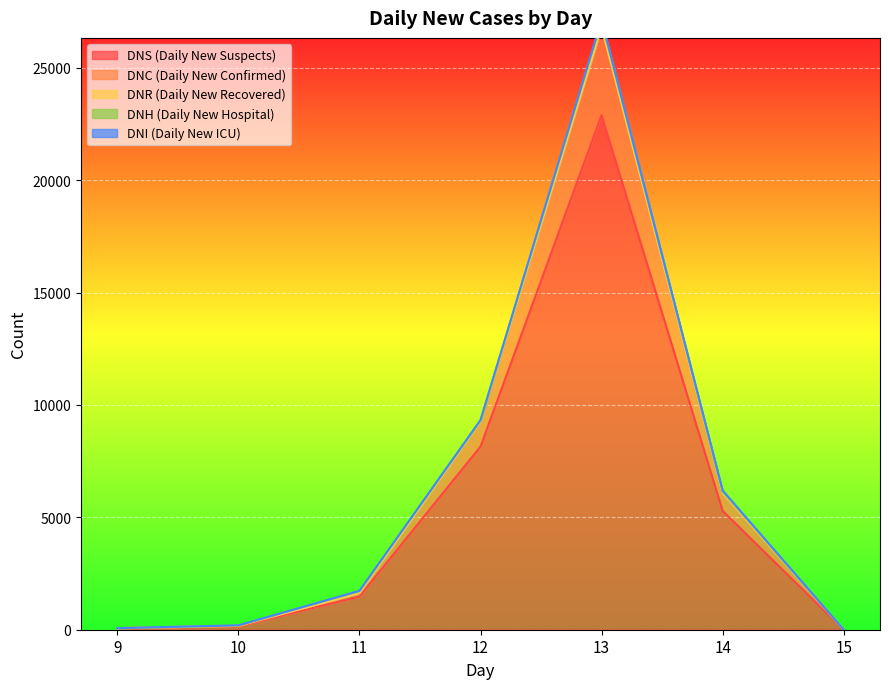

True or false: DNS (Daily New Suspects) and DNH (Daily New Hospital) intersect in this chart.

False